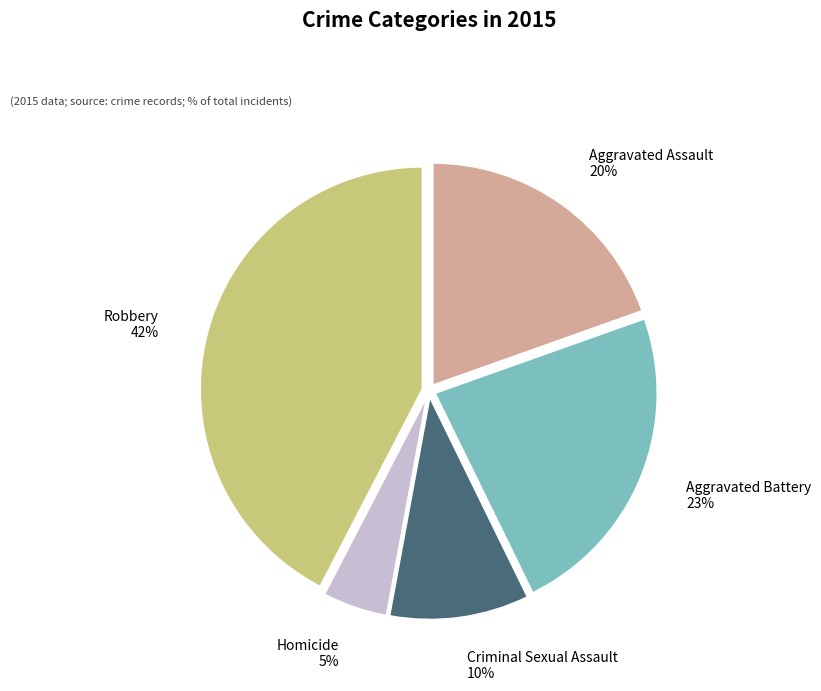

To the nearest percent, what is the average slice percentage?

20%